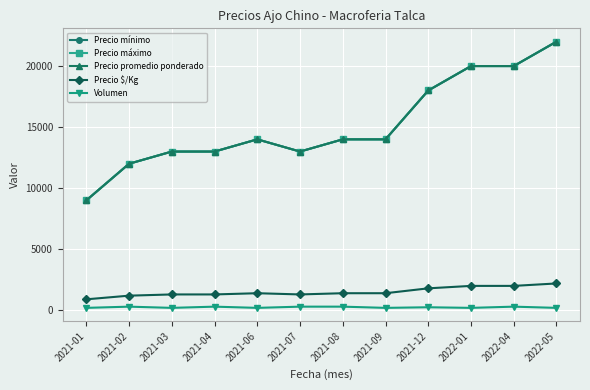

True or false: Volumen and Precio máximo intersect in this chart.

False